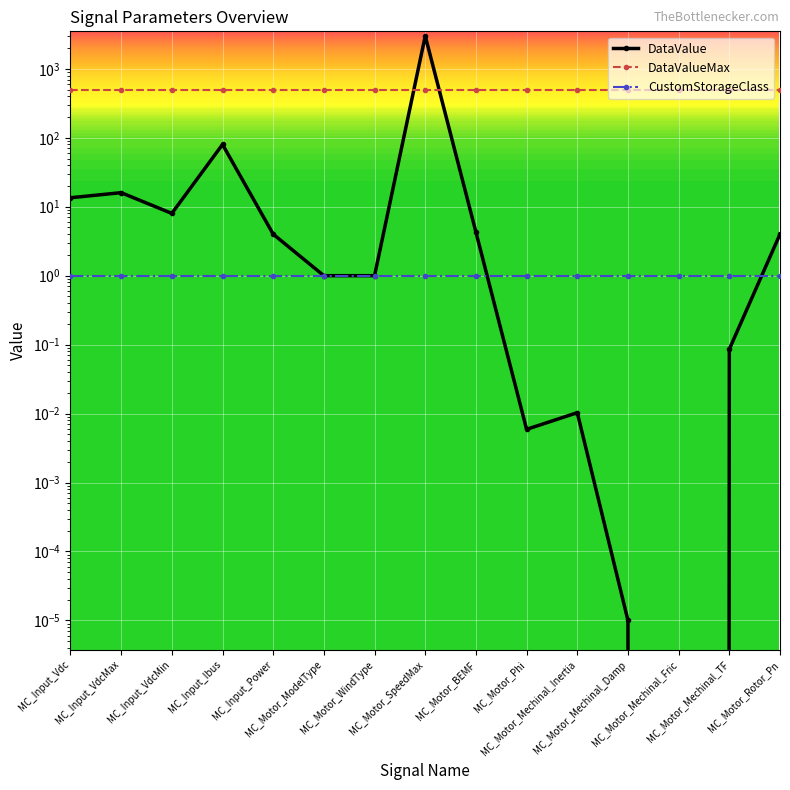

At which label is DataValueMax closest to 500?

MC_Input_Vdc